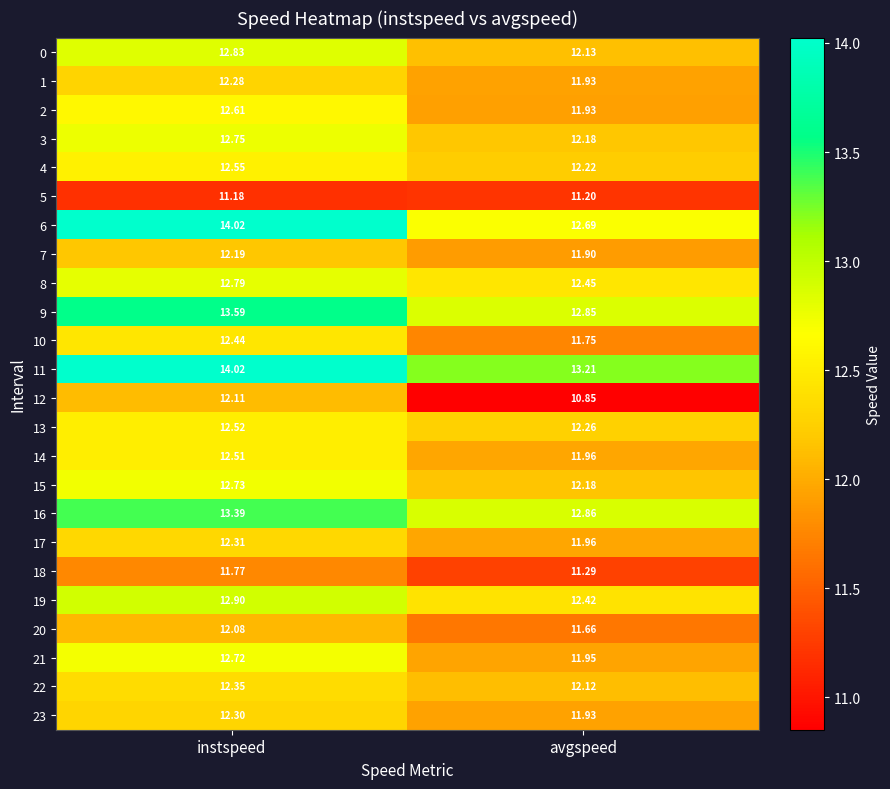

Rank the categories by 1 value from lowest to highest.

avgspeed, instspeed